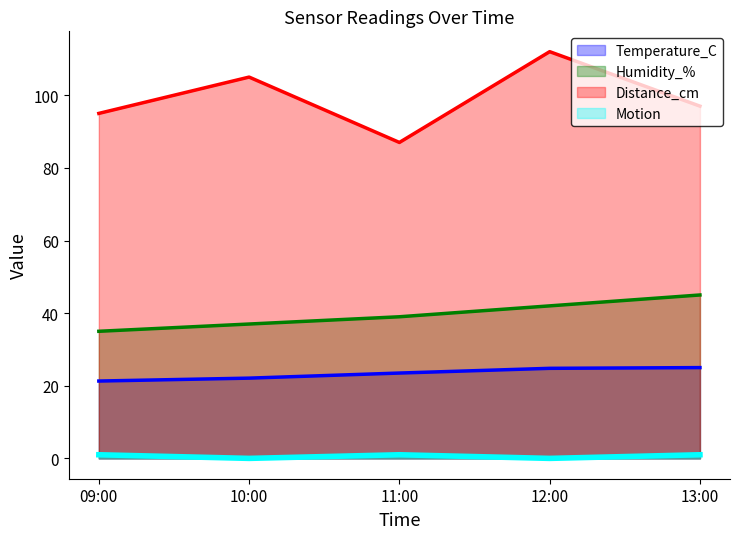

What is the difference between the maximum and minimum values in the Humidity_% series?

10.0